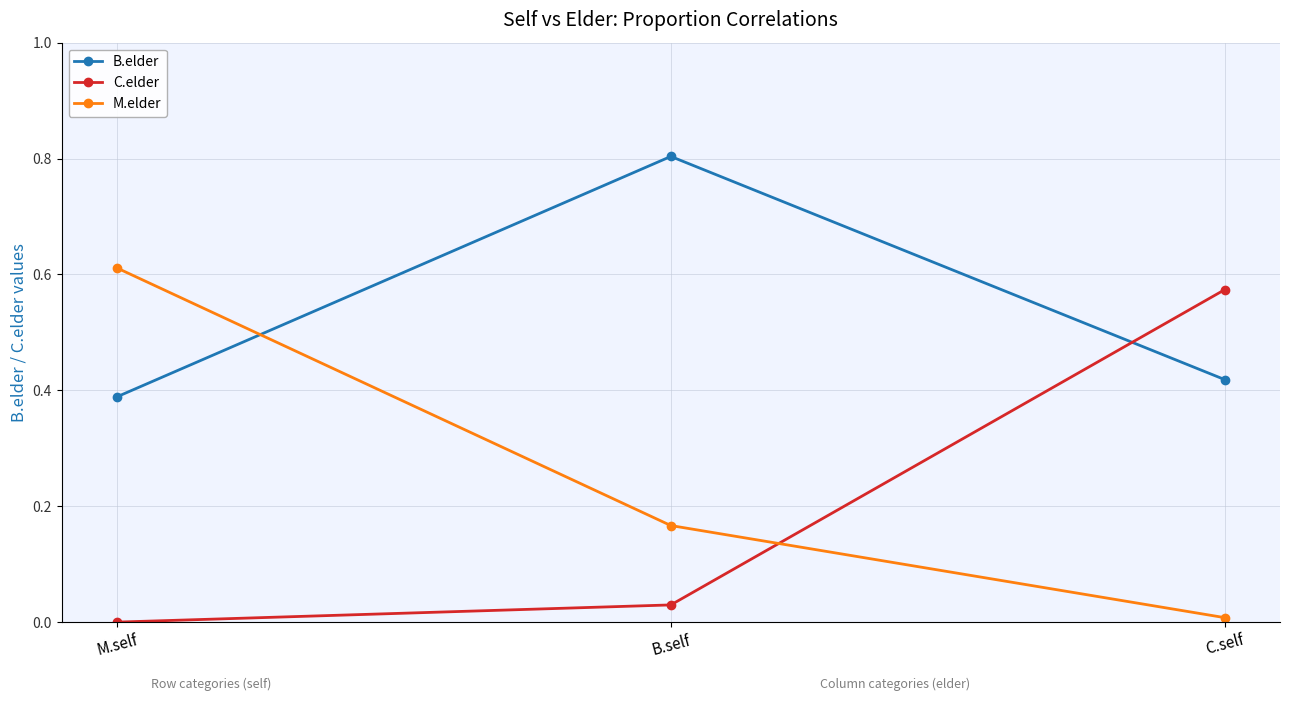

At how many categories does at least one series exceed 0?

3